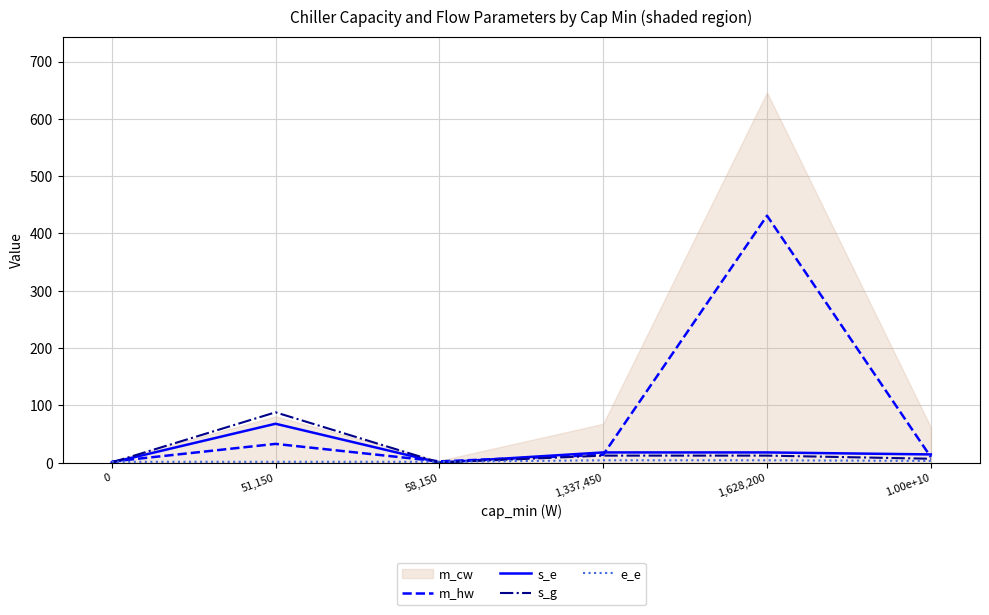

Where is the first local maximum for s_g?

51,150